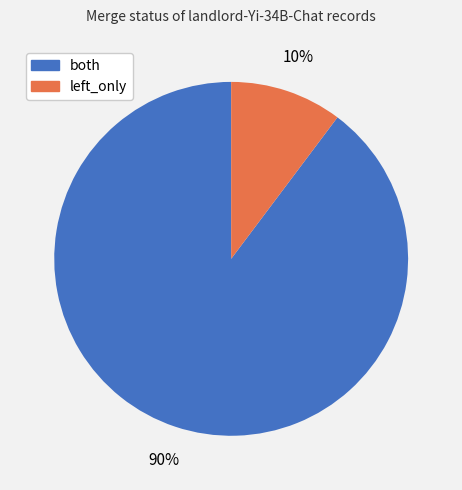

Do left_only and both together represent more than half of the pie?

Yes